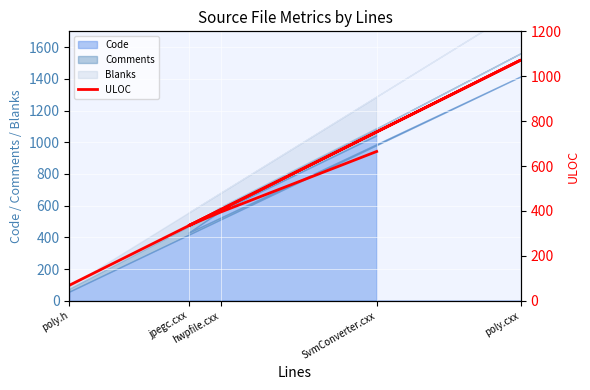

Rank the categories by value from lowest to highest.

poly.h, jpegc.cxx, hwpfile.cxx, SvmConverter.cxx, poly.cxx